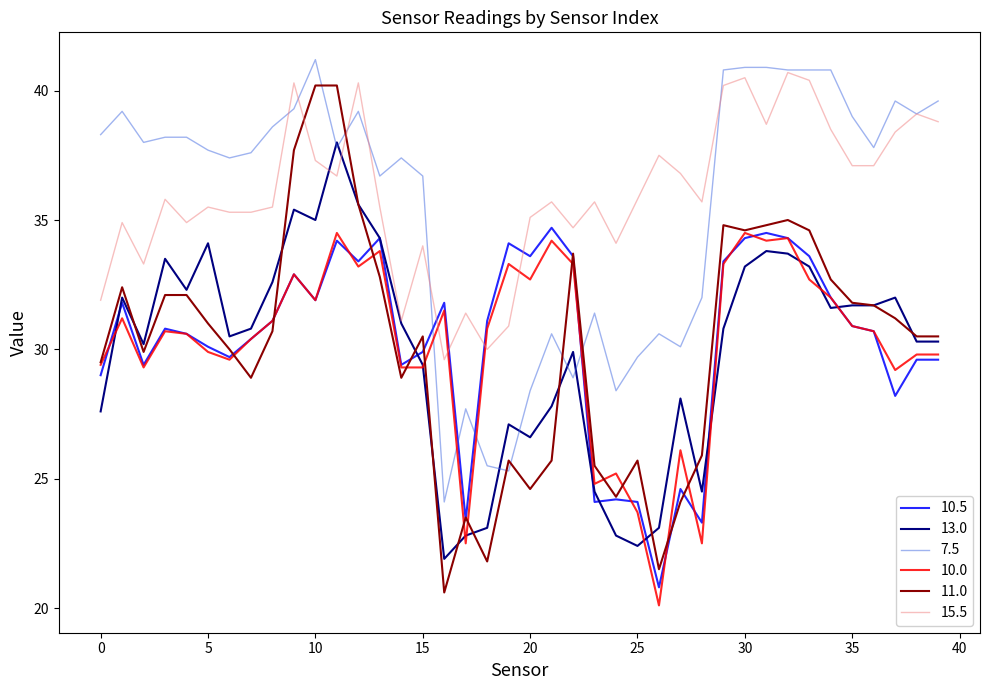

Which series has the widest spread of values?

11.0